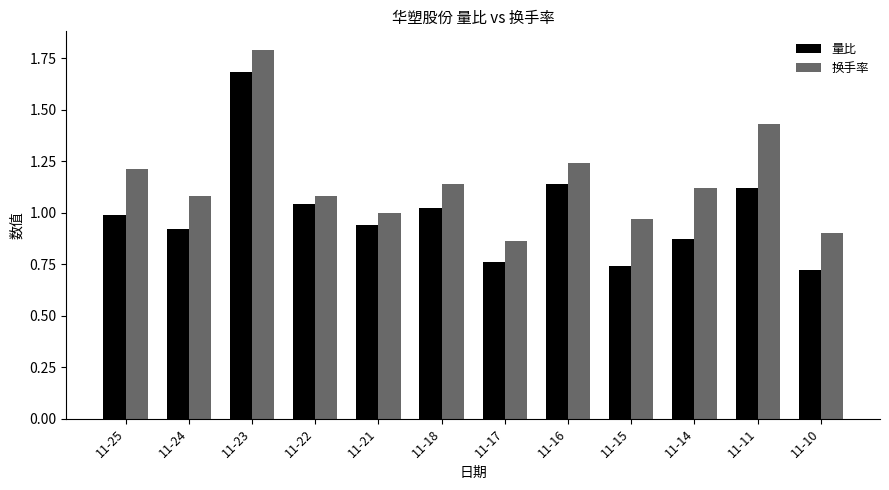

What is the sum of all 量比 values?

11.9